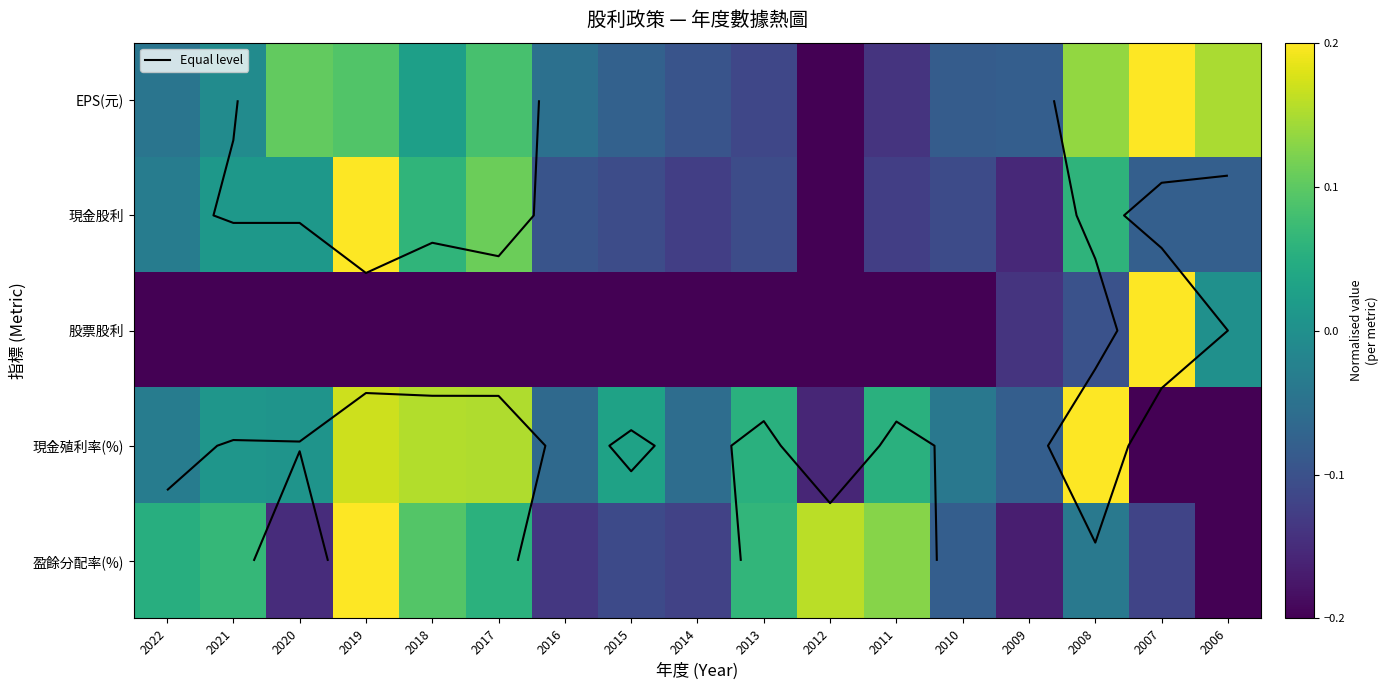

How many data points in 現金殖利率(%) are less than 0?

8